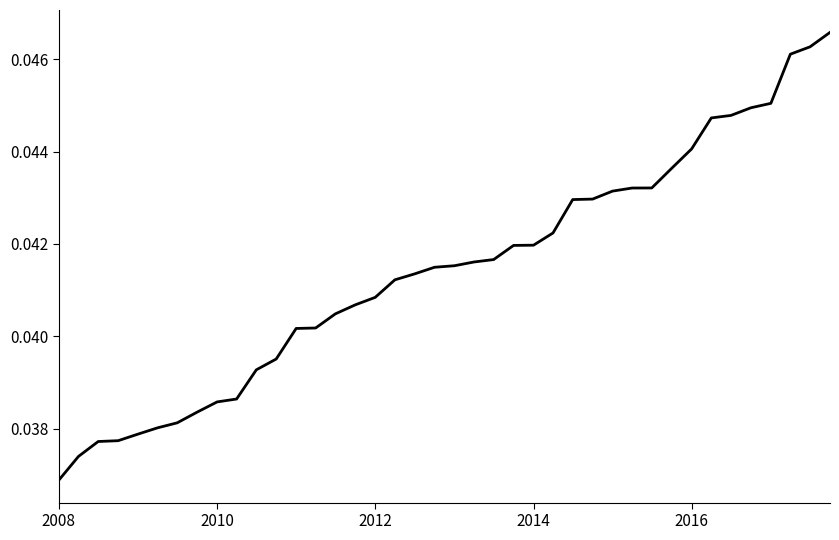

At which category does the chart reach its minimum across all series?

2008